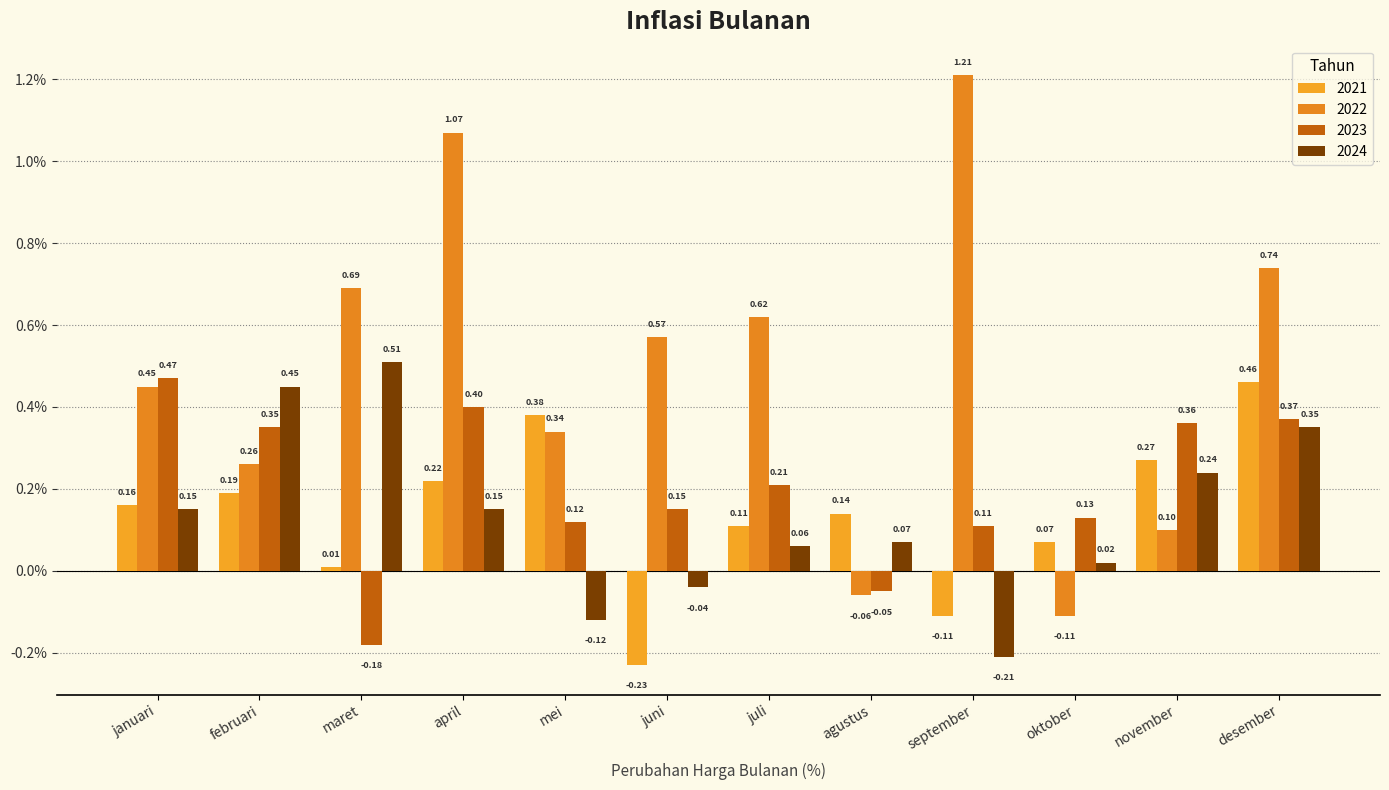

Which category has the lowest value in the 2023 series?

maret